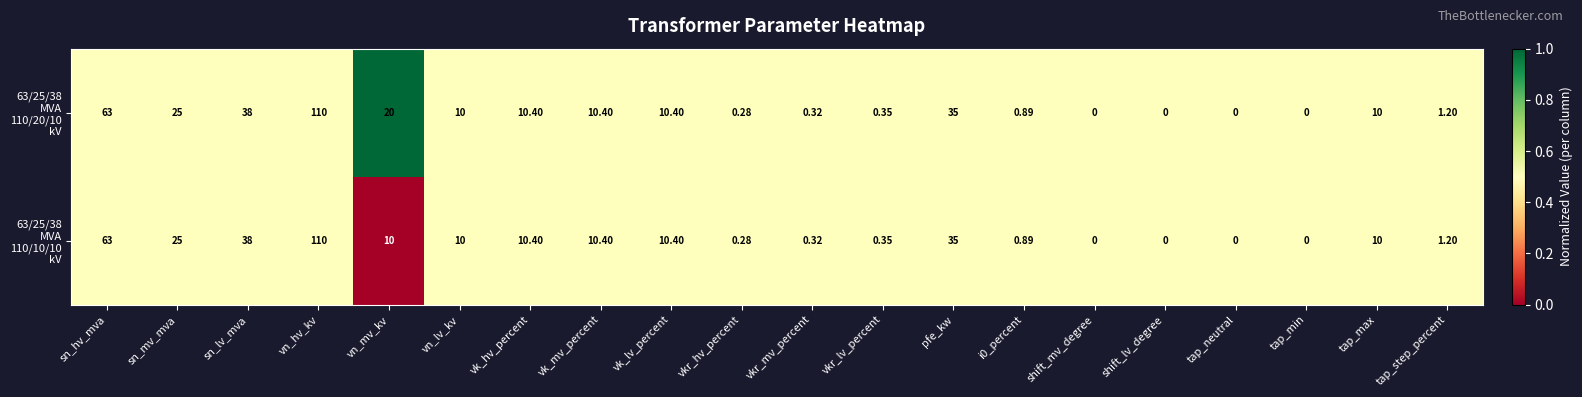

At which category is the sum across all series the highest?

vn_hv_kv